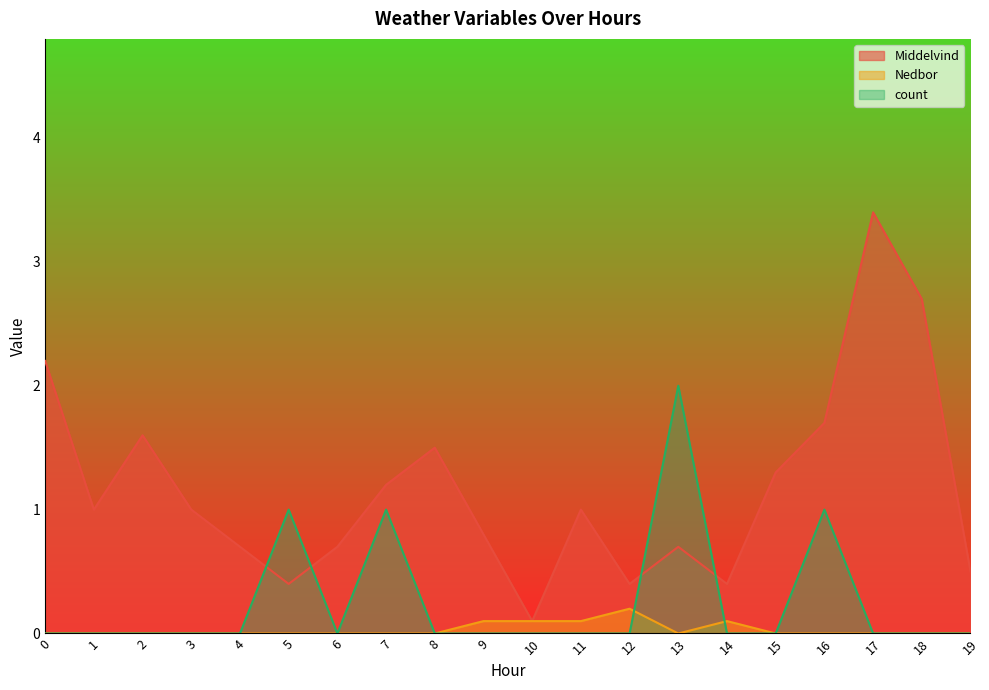

Reading right to left, extract all data points from this chart.

Middelvind: 0.5	2.7	3.4	1.7	1.3	0.4	0.7	0.4	1.0	0.1	0.8	1.5	1.2	0.7	0.4	0.7	1.0	1.6	1.0	2.2
Nedbor: 0.0	0.0	0.0	0.0	0.0	0.1	0.0	0.2	0.1	0.1	0.1	0.0	0.0	0.0	0.0	0.0	0.0	0.0	0.0	0.0
count: 0.0	0.0	0.0	1.0	0.0	0.0	2.0	0.0	0.0	0.0	0.0	0.0	1.0	0.0	1.0	0.0	0.0	0.0	0.0	0.0